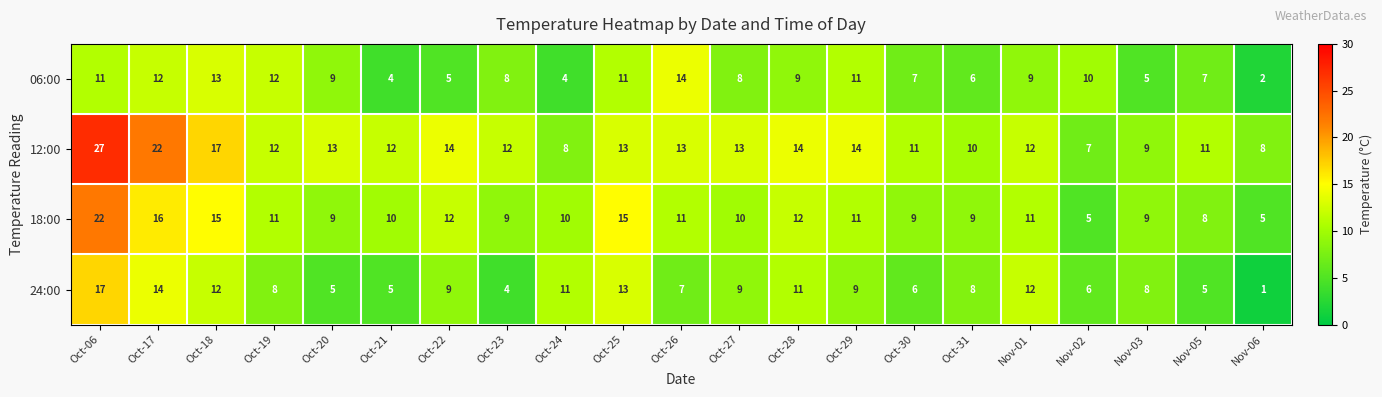

What is the difference between the second highest and second lowest values in the 06:00 series?

9